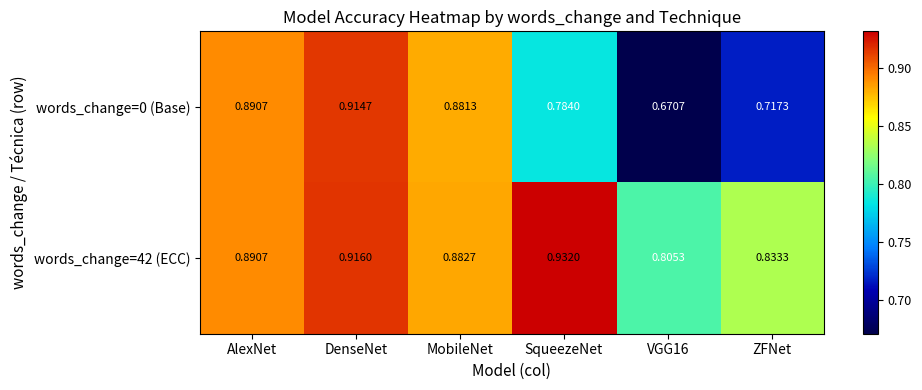

At how many categories does at least one series exceed 0?

6